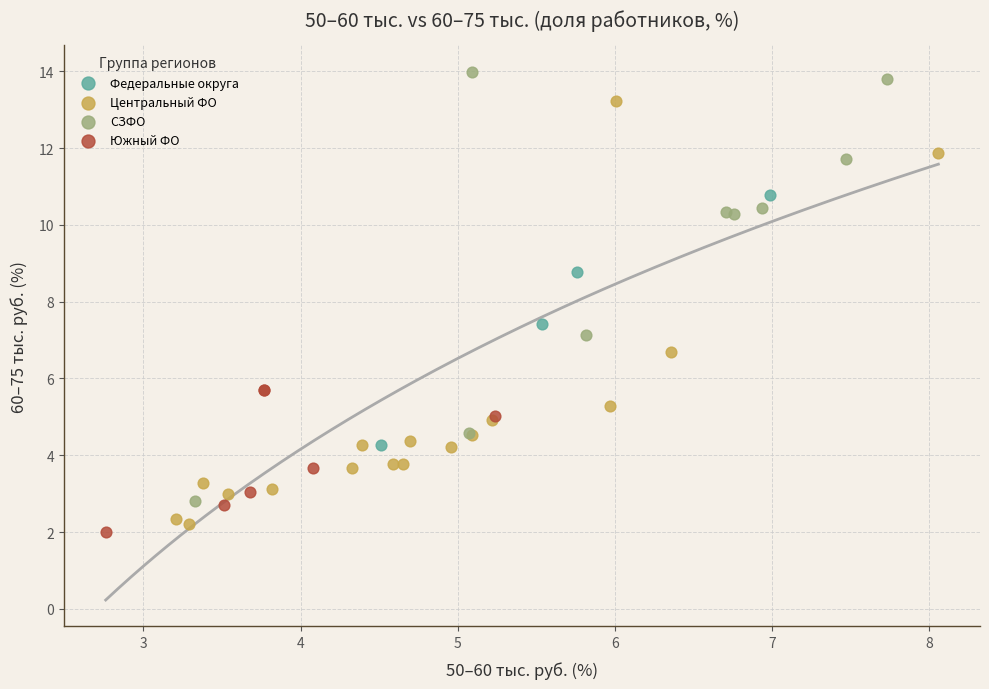

Which series reaches the maximum Y coordinate?

СЗФО